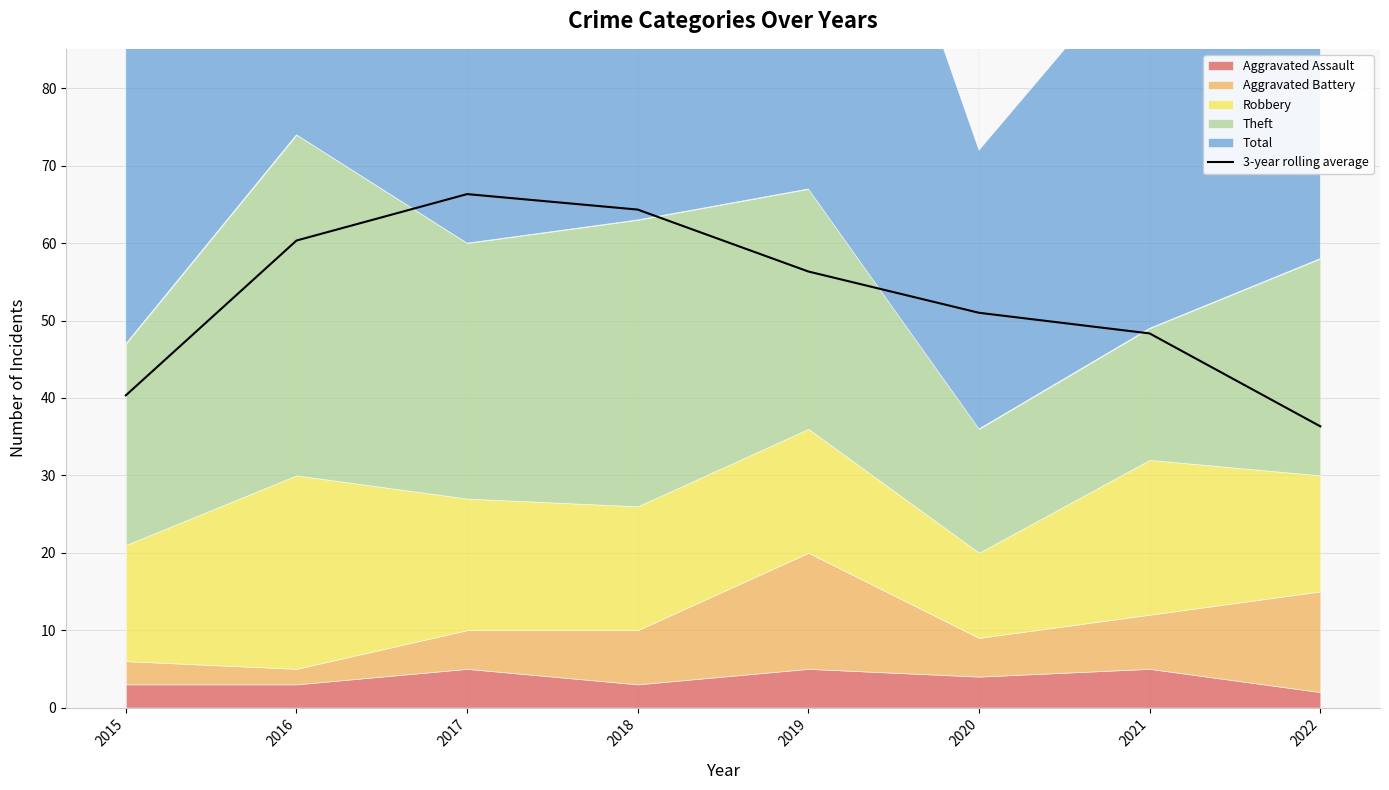

What is the difference between the maximum and second lowest values?

26.0